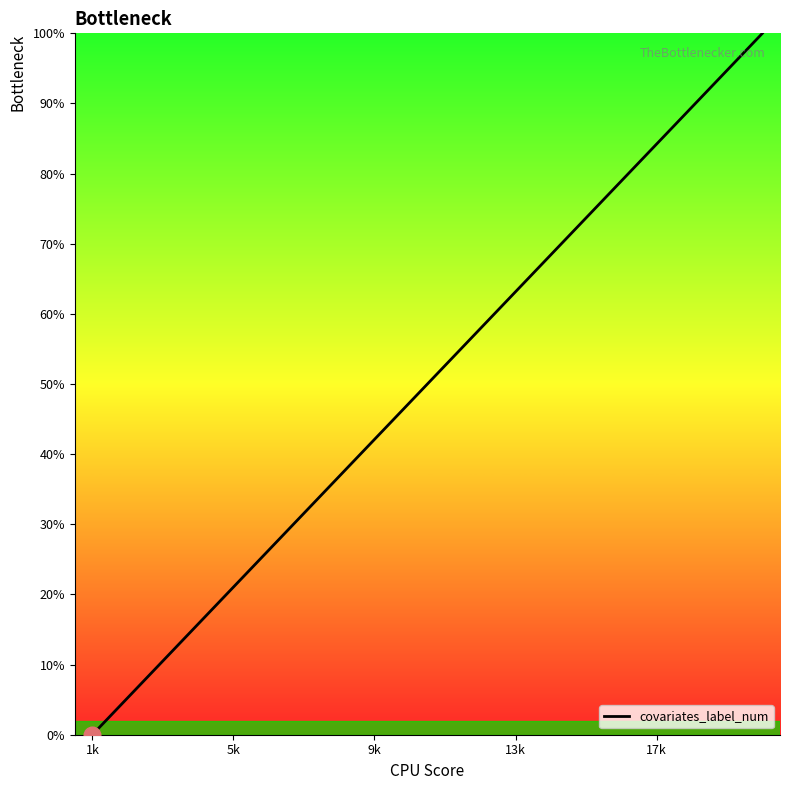

What is the maximum value shown in the chart?

100.0